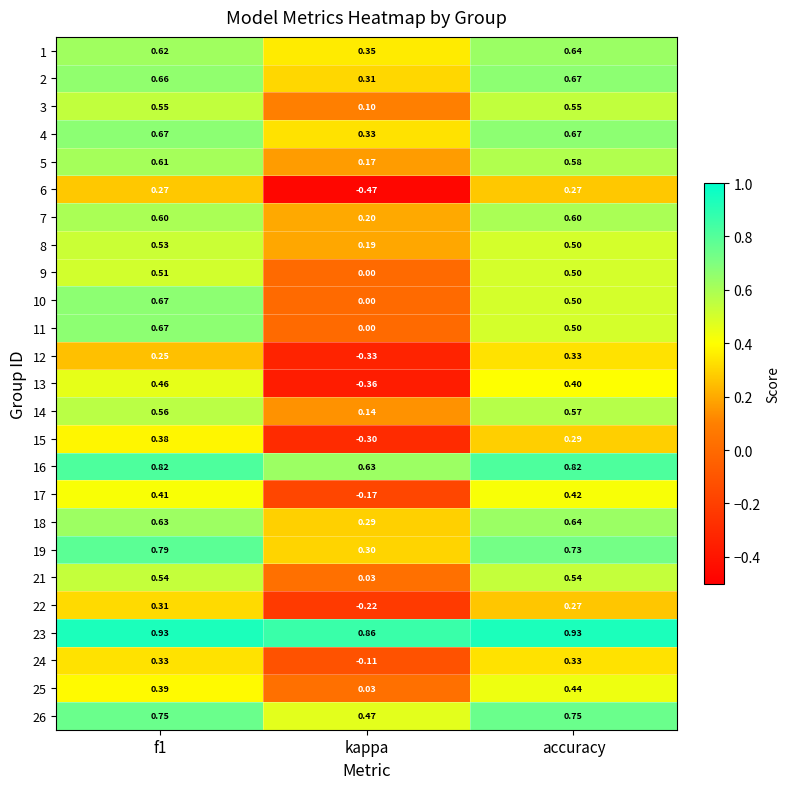

Is the value of 25 at kappa greater than the value of 13 at kappa?

Yes